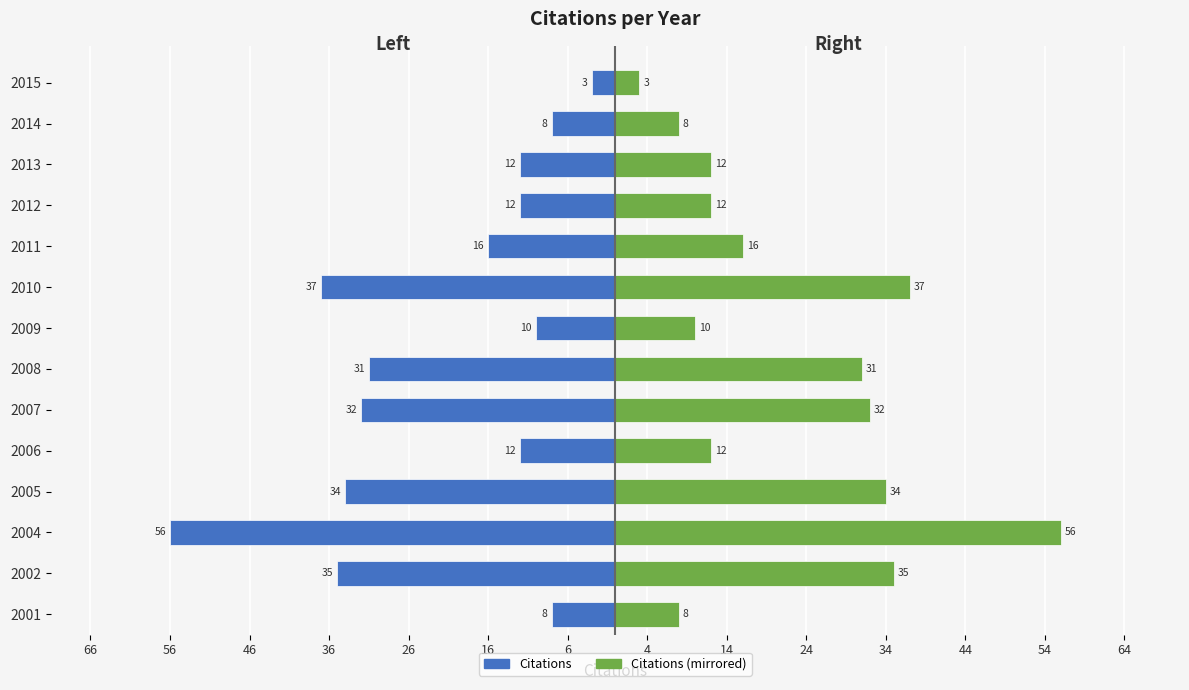

How many data points in Citations (right) are above 16?

6